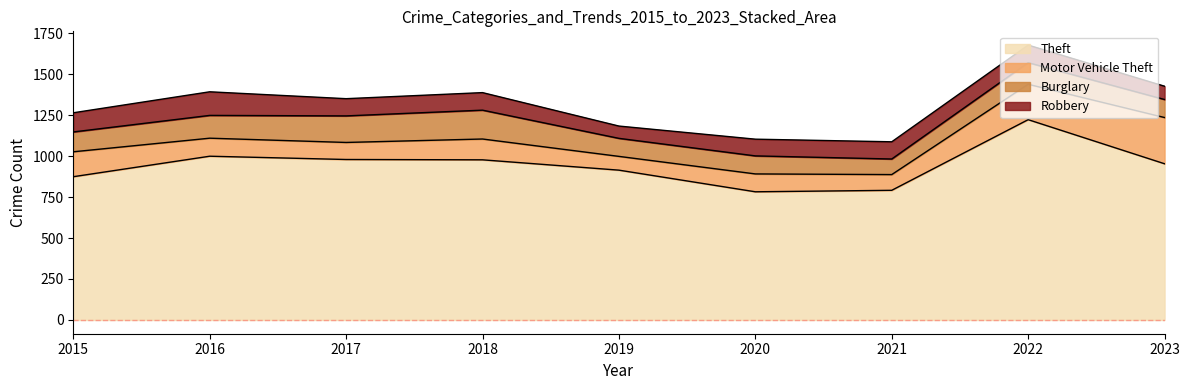

What is the average value of the Burglary series?

128